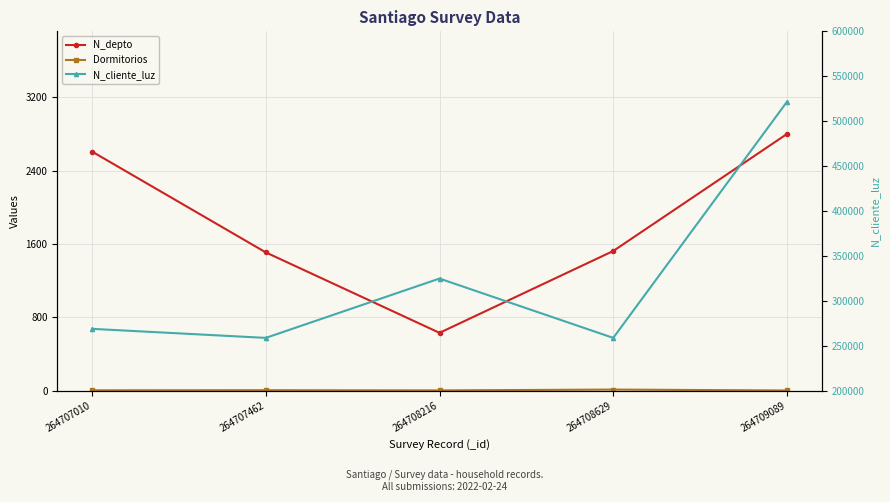

The N_depto series shows 2800 at 264709089. True or false?

True